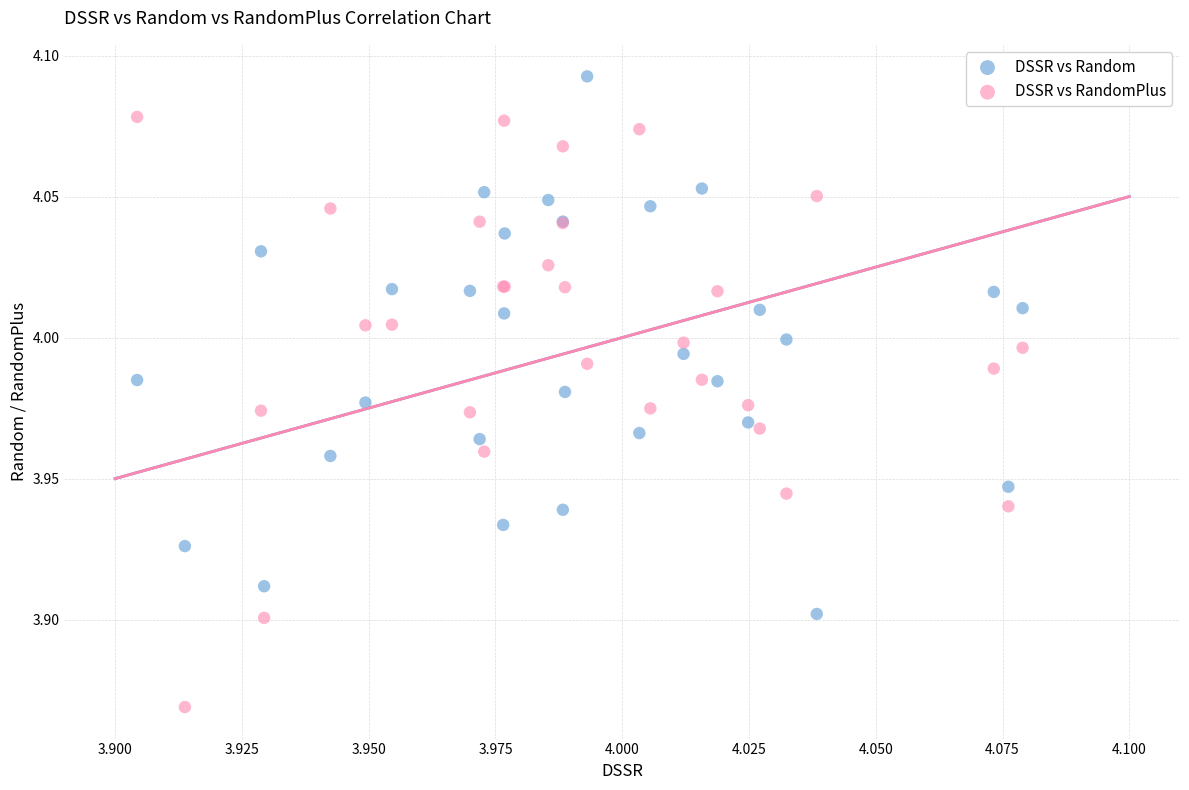

Which series has the largest Y range (max minus min)?

DSSR vs RandomPlus